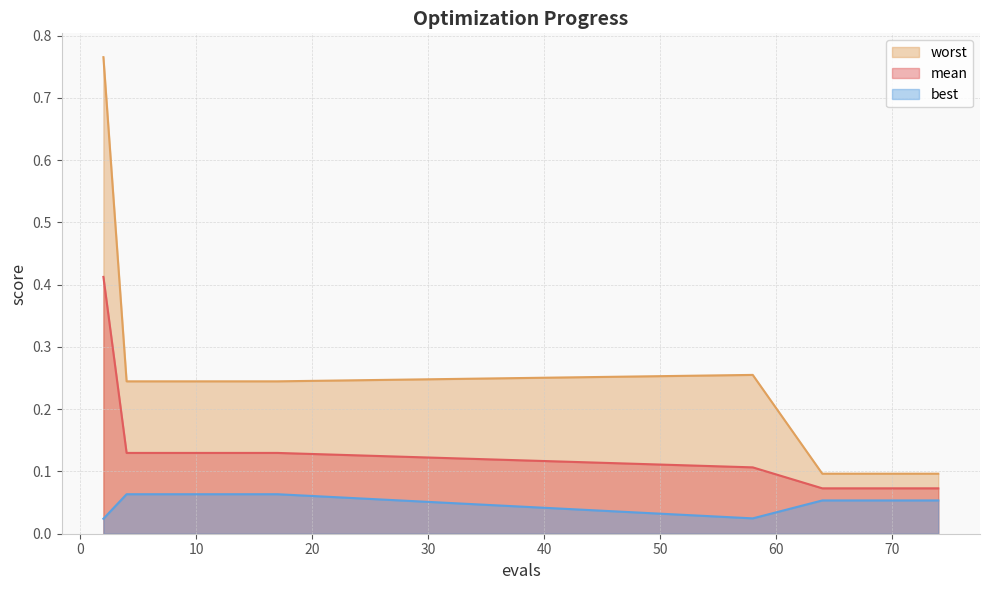

Does the chart have visible grid lines?

Yes